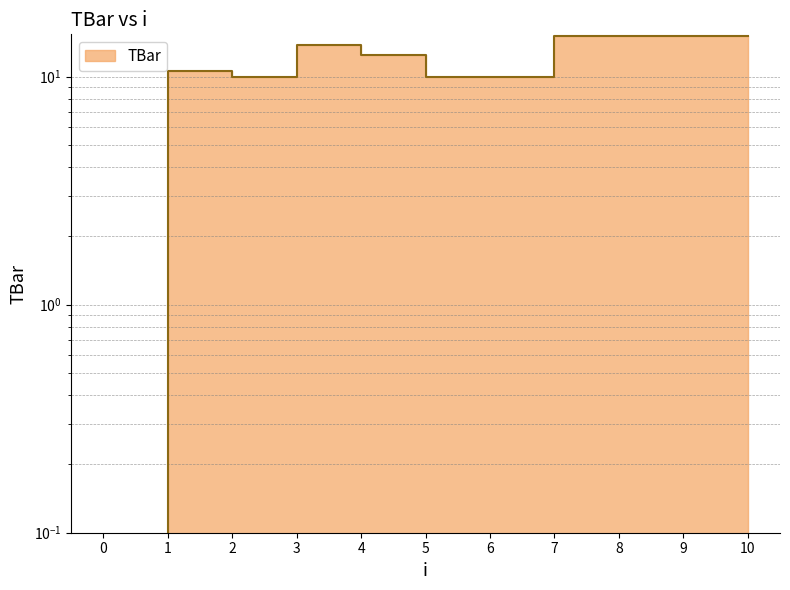

What is the change in value from 1 to 2?

-0.5